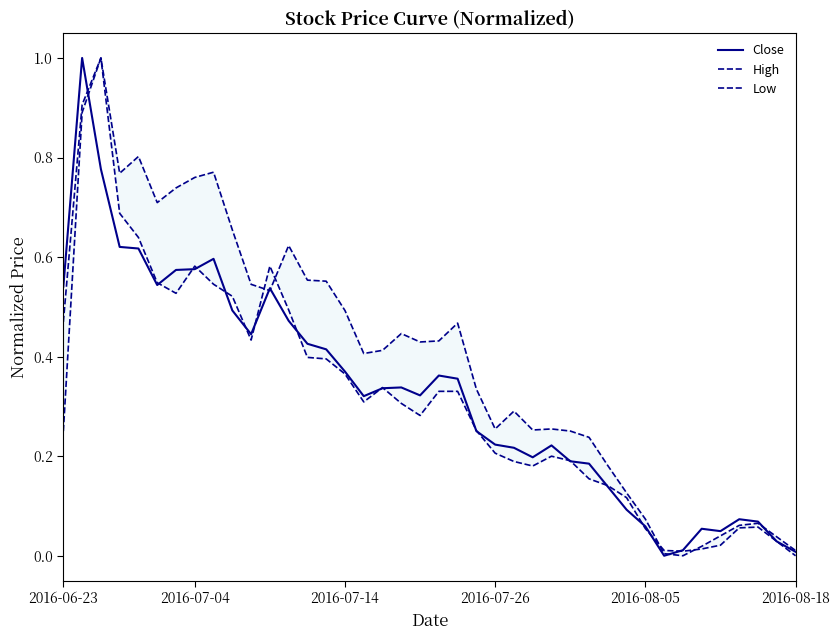

What position from the left is 19?

20